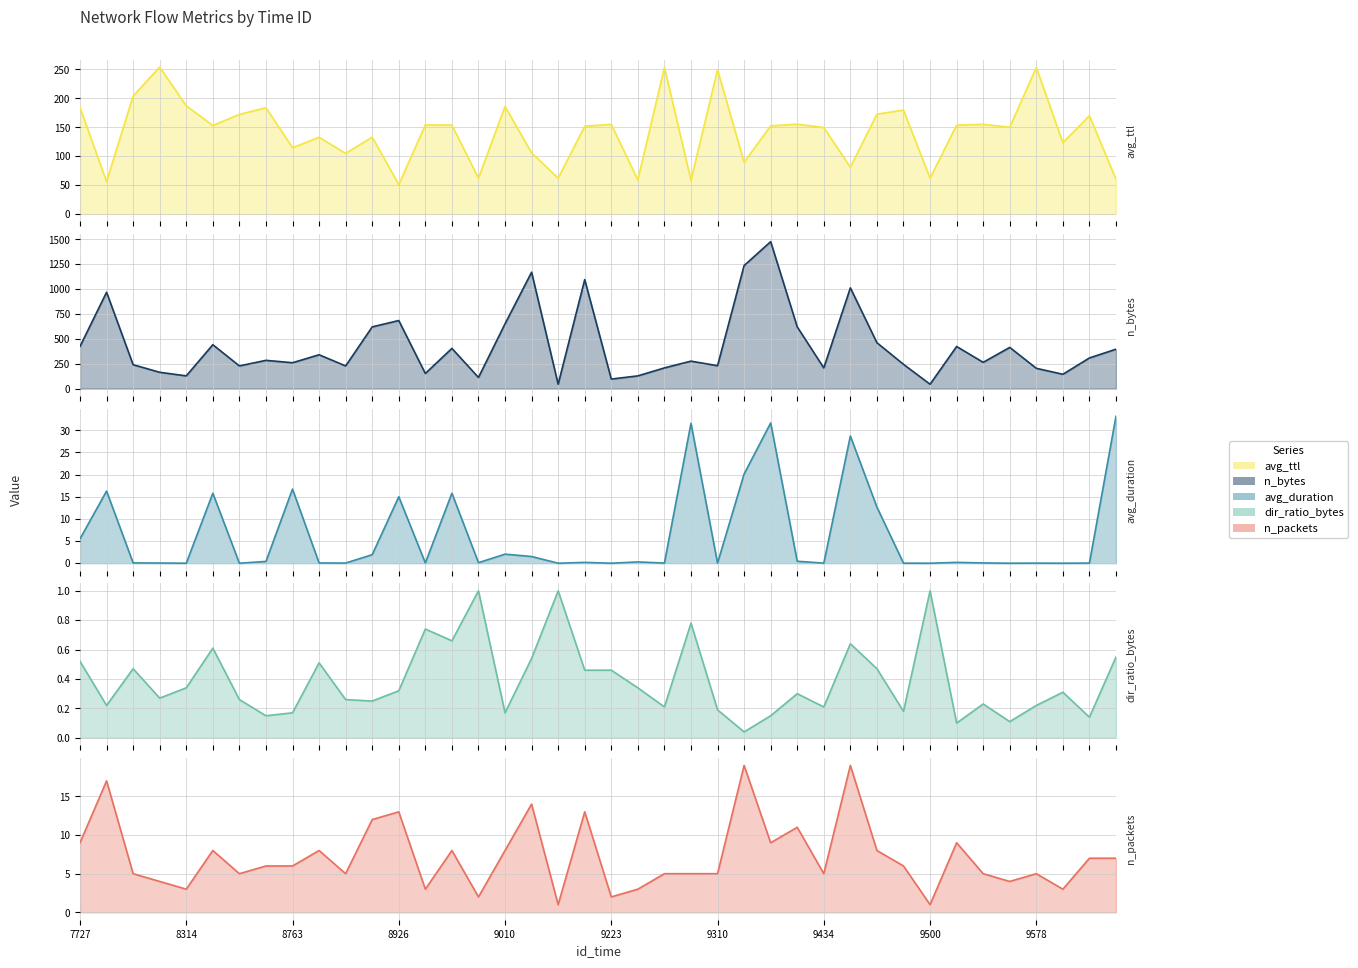

How many lines are shown in the chart?

5